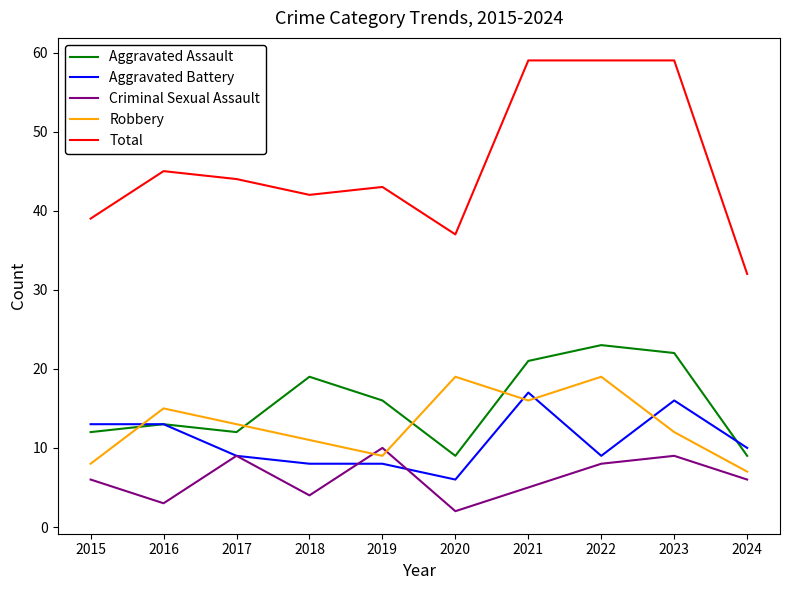

What is the minimum value shown in the chart?

2